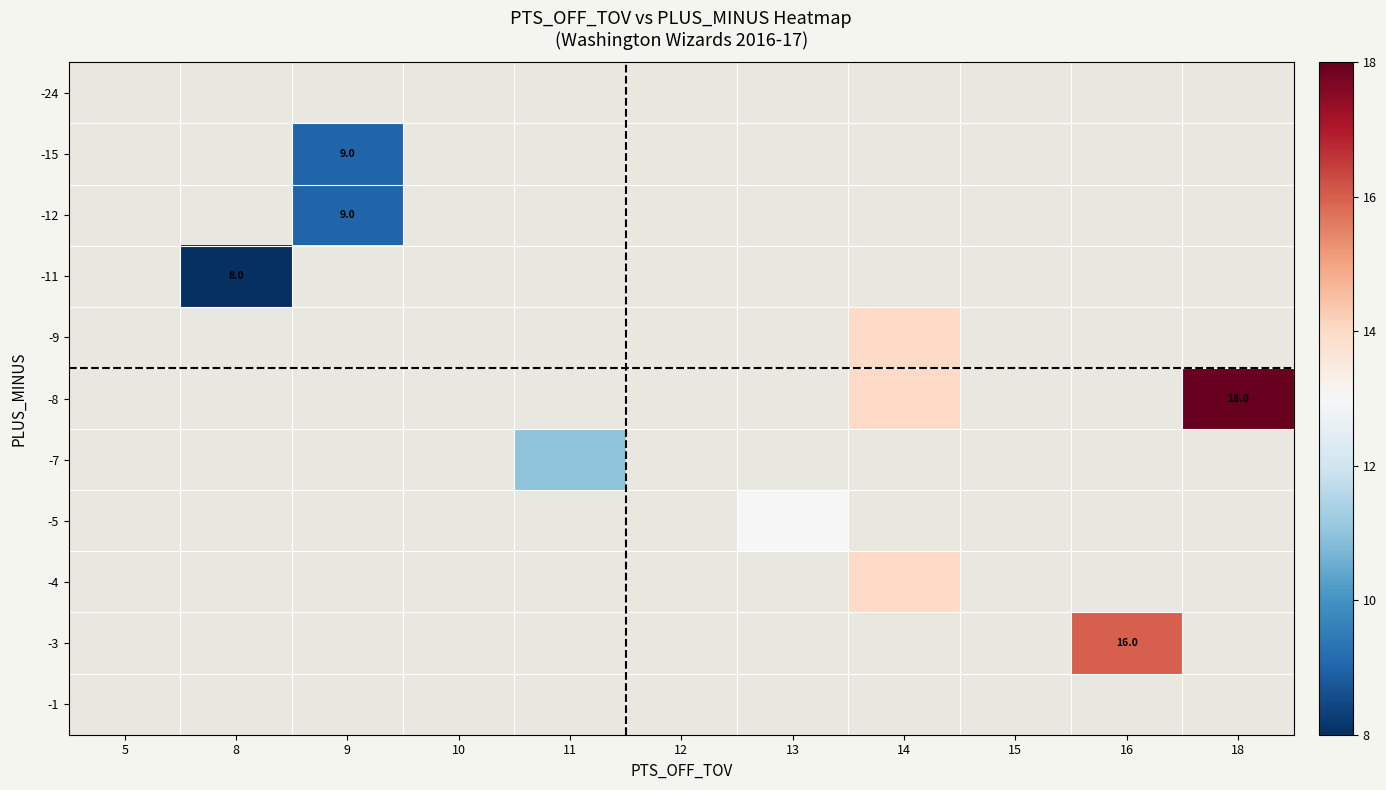

Which label corresponds to the smallest value in the chart?

8